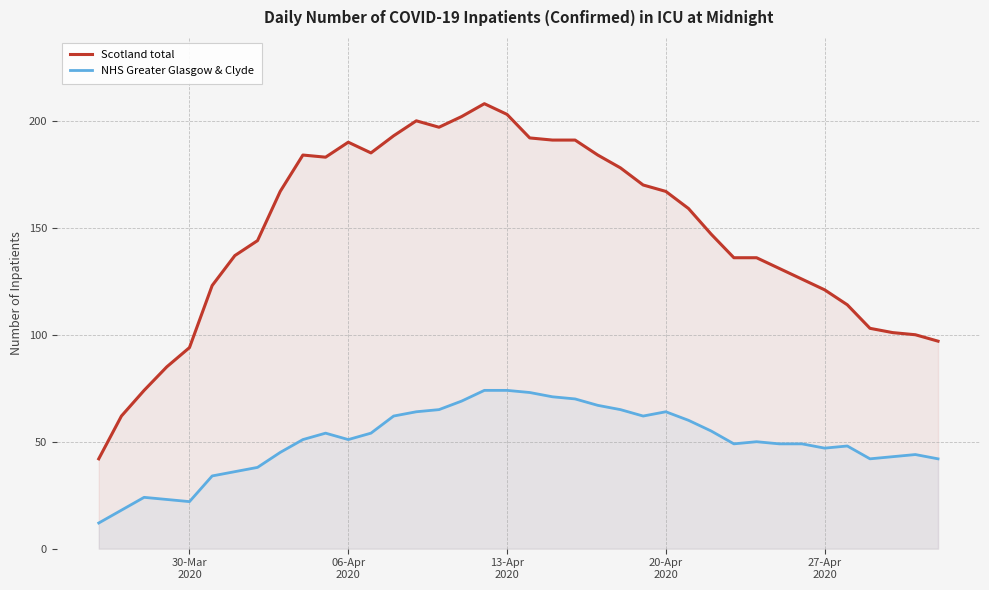

True or false: NHS Greater Glasgow & Clyde and Scotland total cross at least once.

False